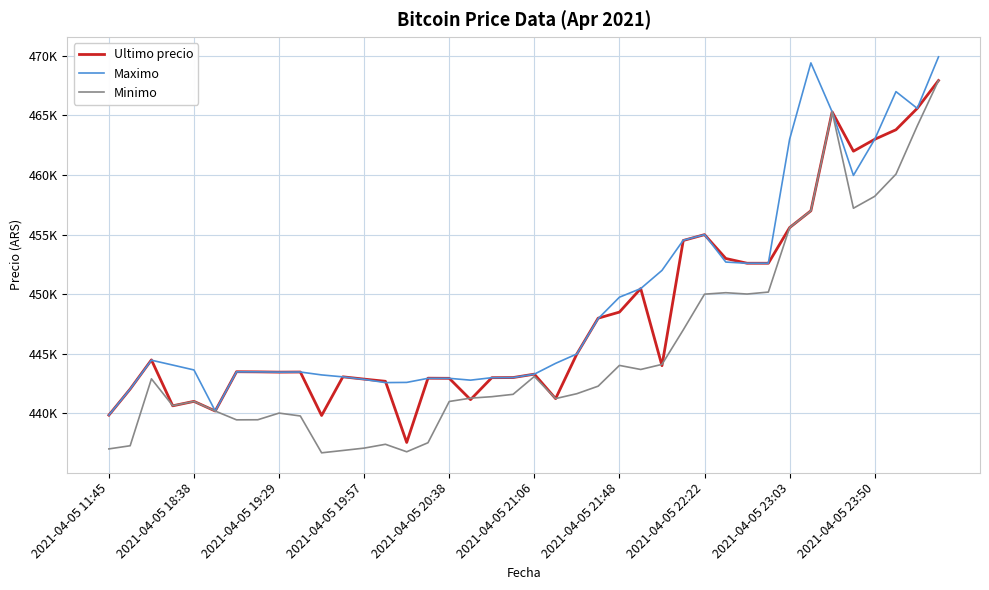

What are all the series names shown in the legend?

Ultimo precio, Maximo, Minimo